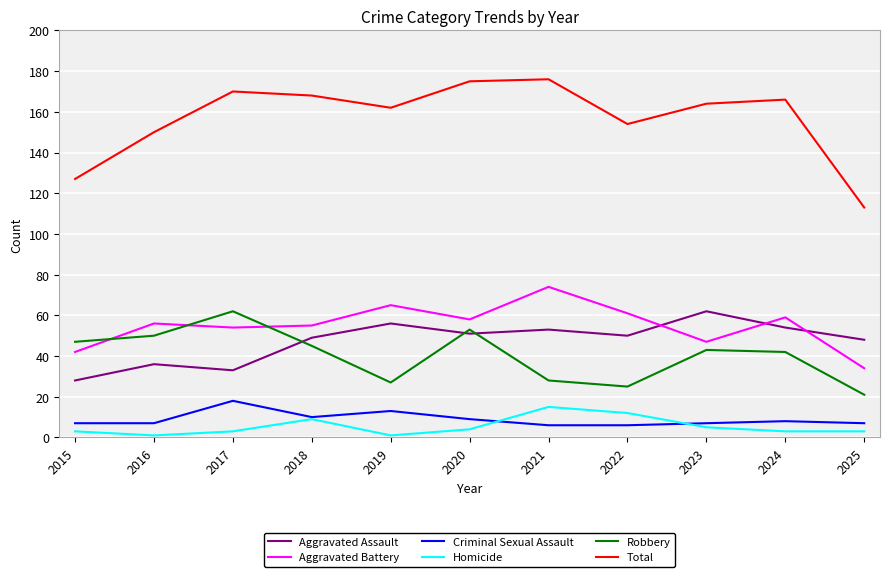

What is the difference between the maximum and minimum values in the Homicide series?

14